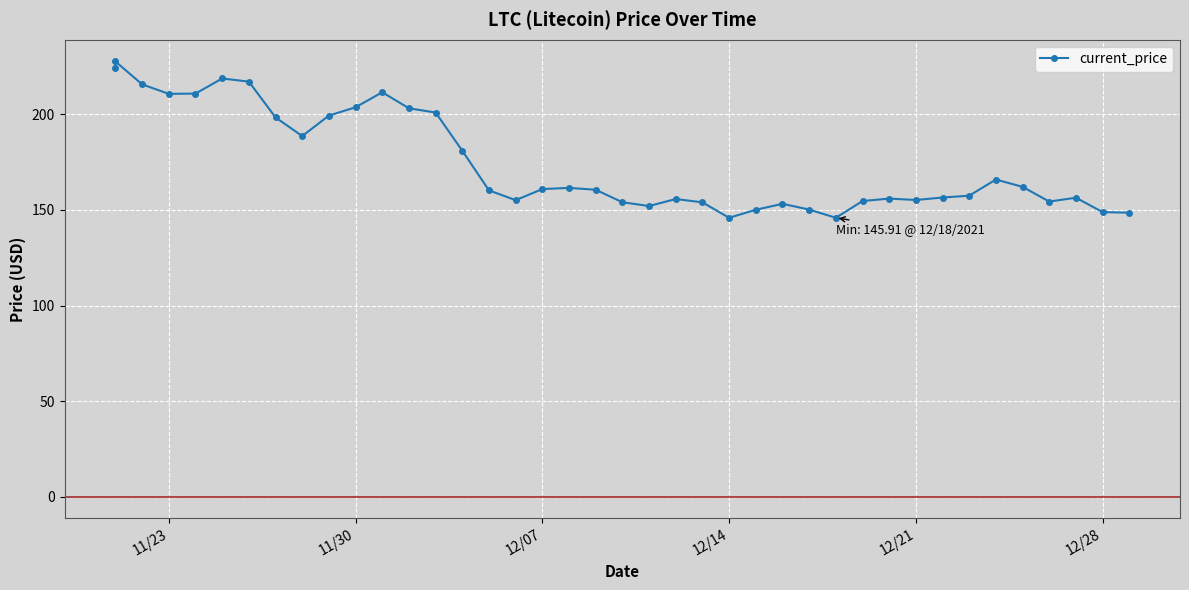

The value at 20 is 256.0. True or false?

False